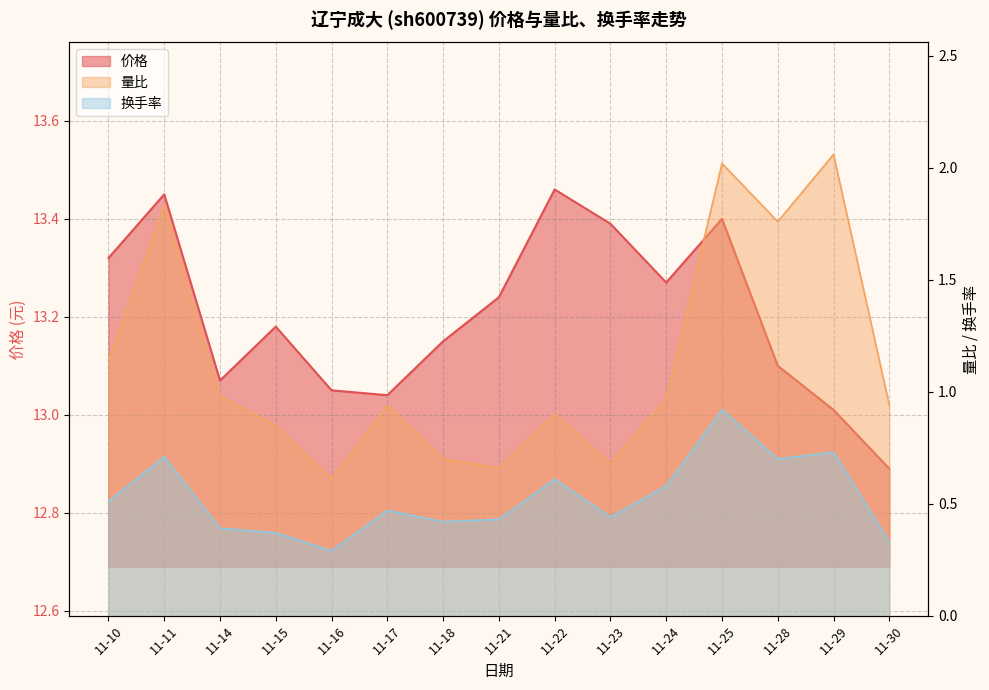

At which label does 换手率 reach its minimum?

11-16